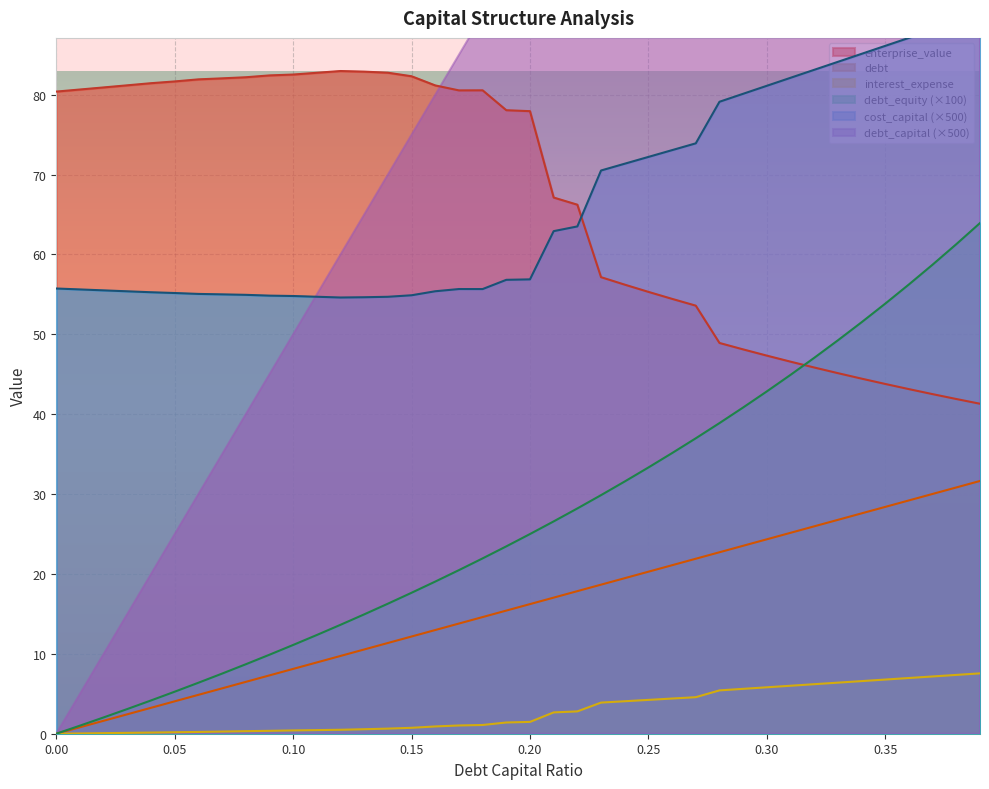

Which category has the lowest value in the cost_capital series?

0.12